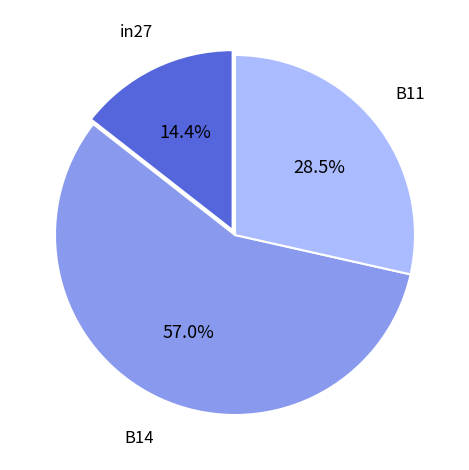

Is there any slice that represents more than half of the pie?

Yes